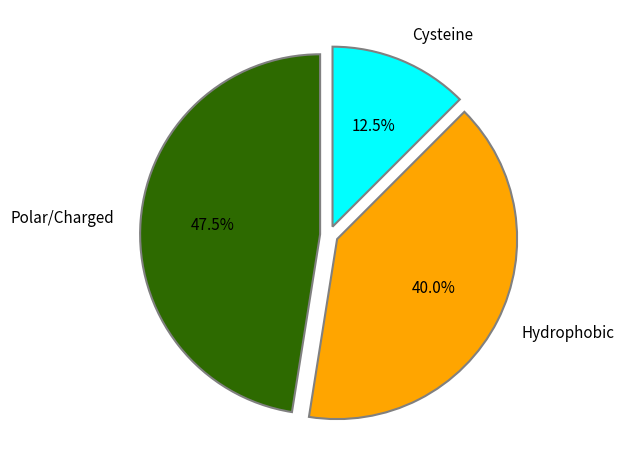

Do Cysteine and Polar/Charged together represent more than half of the pie?

Yes